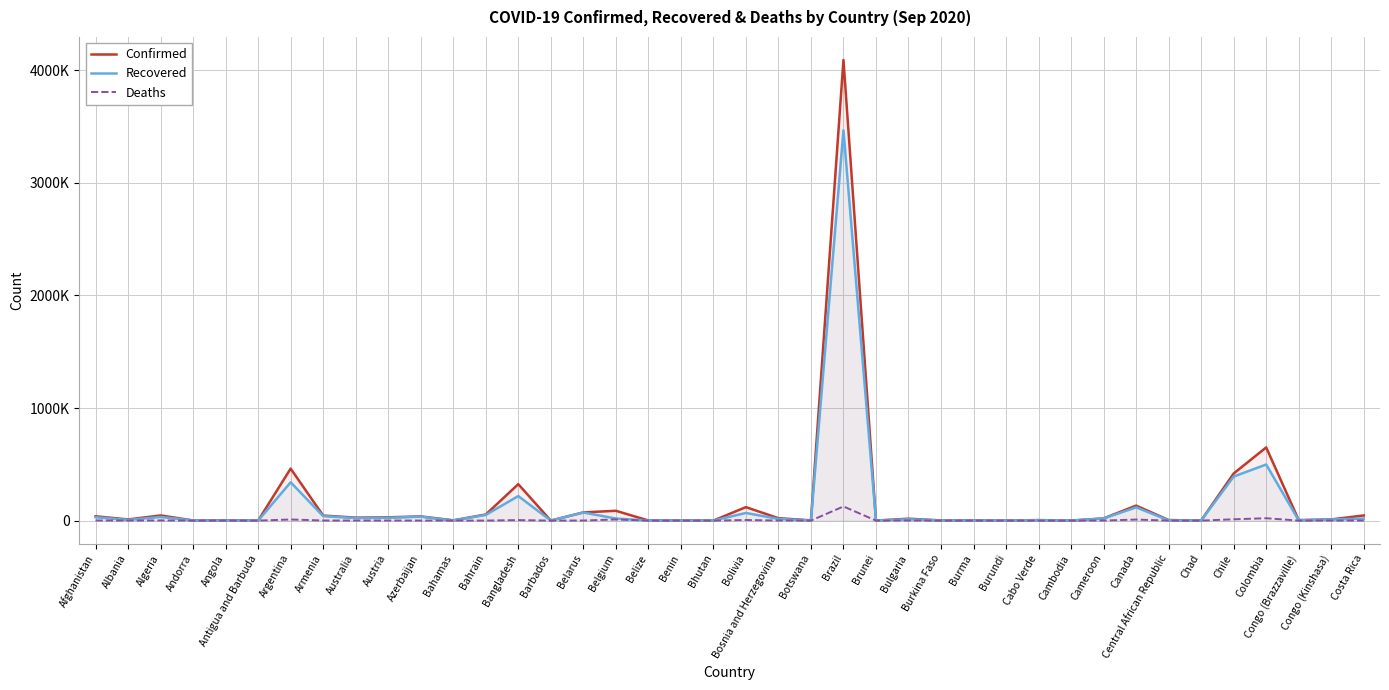

Rank the series at Belgium from highest to lowest value.

Confirmed, Recovered, Deaths